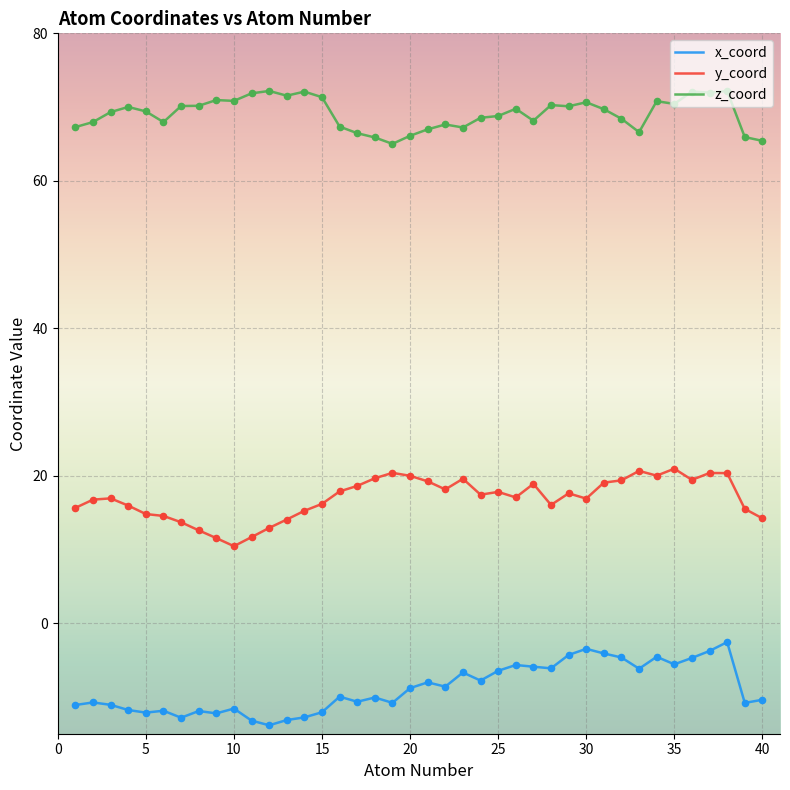

What is the minimum value shown in the chart?

-13.9